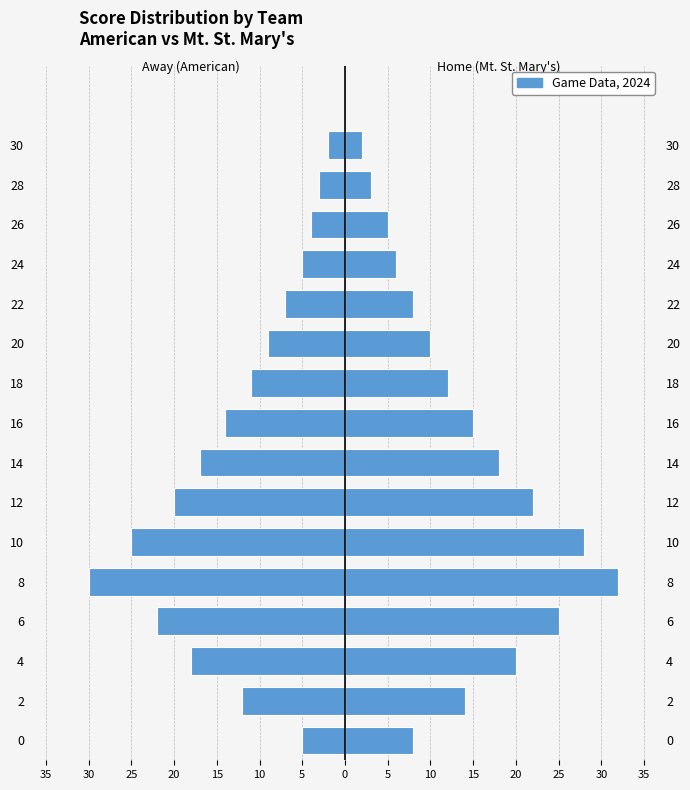

Which series has the largest range (max minus min)?

Home Score (Mt. St. Mary's)